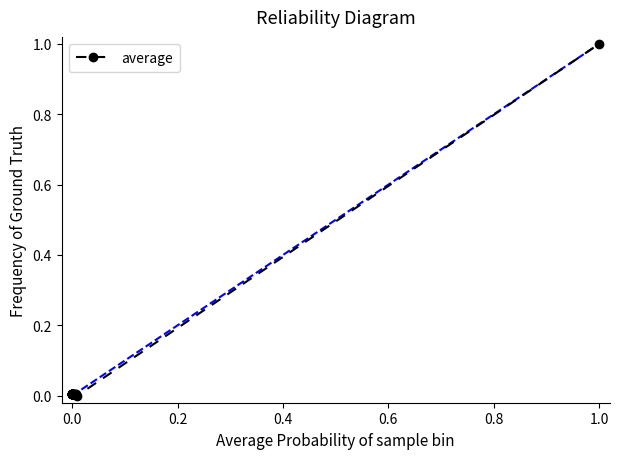

What is the difference between the maximum and minimum values?

1.0